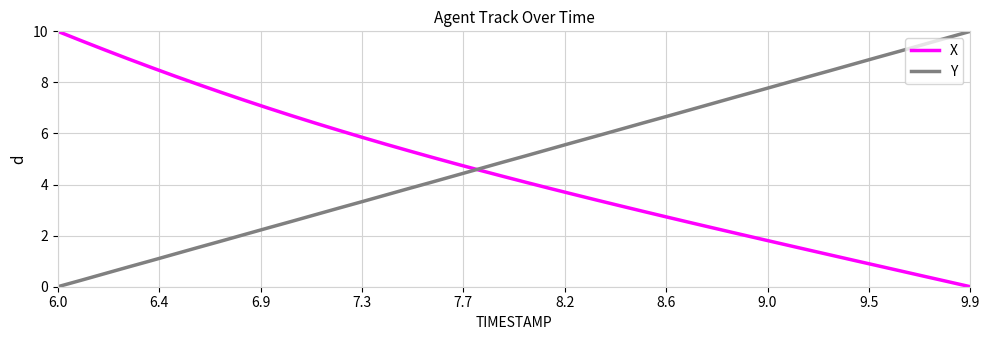

List the series in order of their overall mean, lowest first.

X, Y